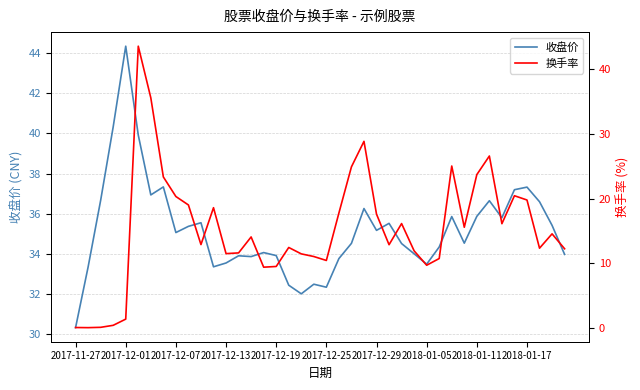

The 收盘价 series shows 13.7 at 2018-01-17. True or false?

False